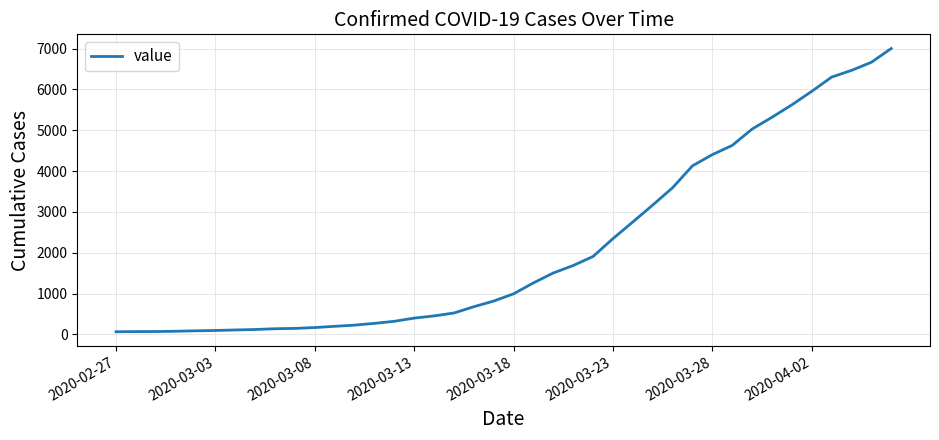

What is the maximum value shown in the chart?

7003